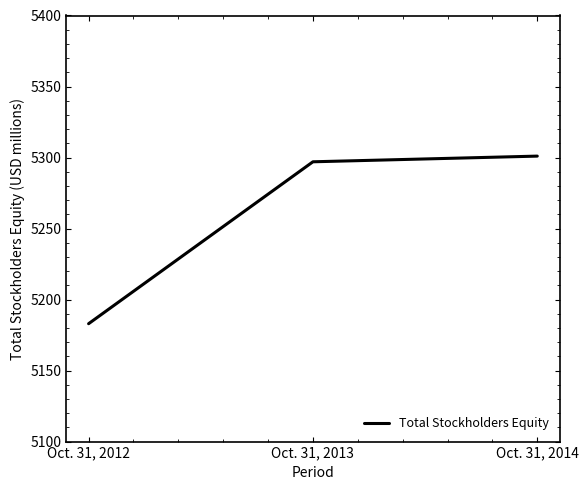

Rank the categories by value from highest to lowest.

Oct. 31, 2014, Oct. 31, 2013, Oct. 31, 2012